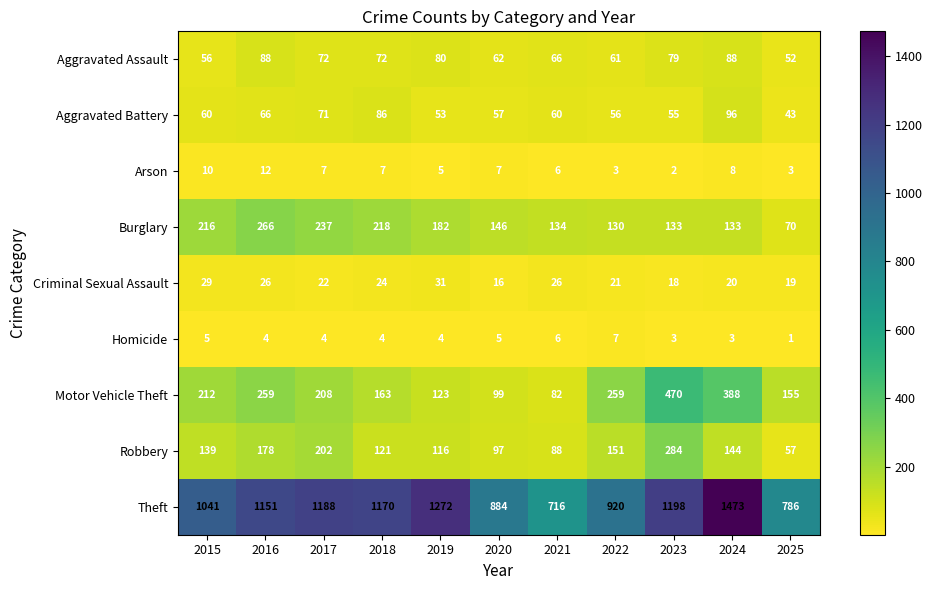

Which series has the largest range (max minus min)?

Theft